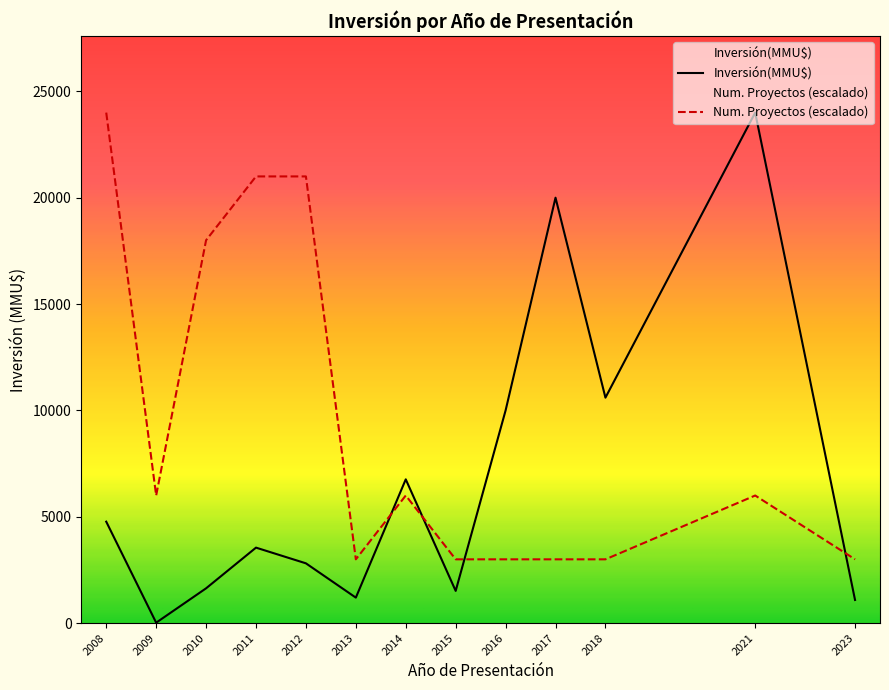

List the series in order of their overall mean, lowest first.

Inversión(MMU$), Num. Proyectos (escalado)